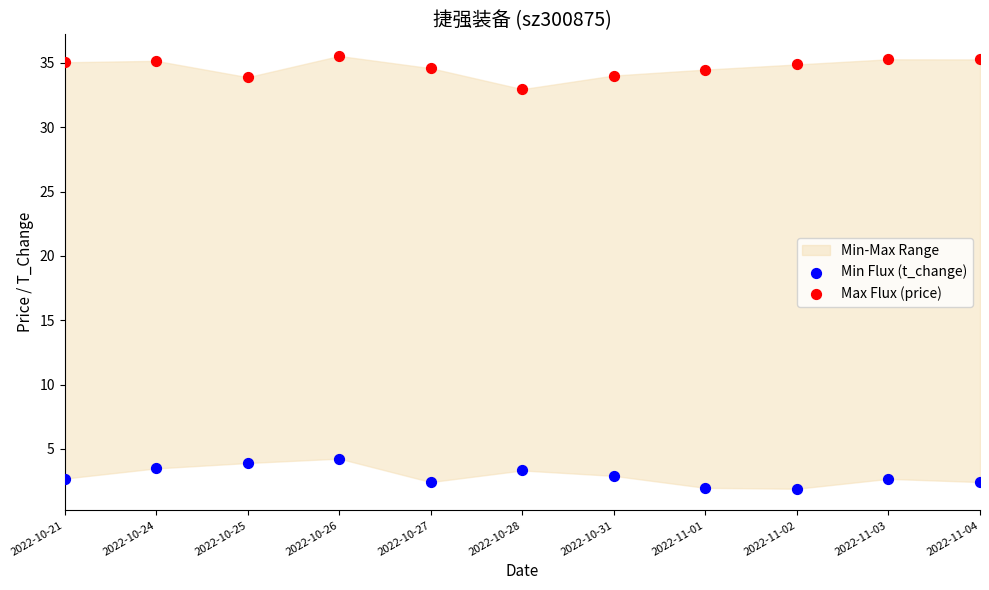

Which series contains the highest Y value?

Max Flux (price)